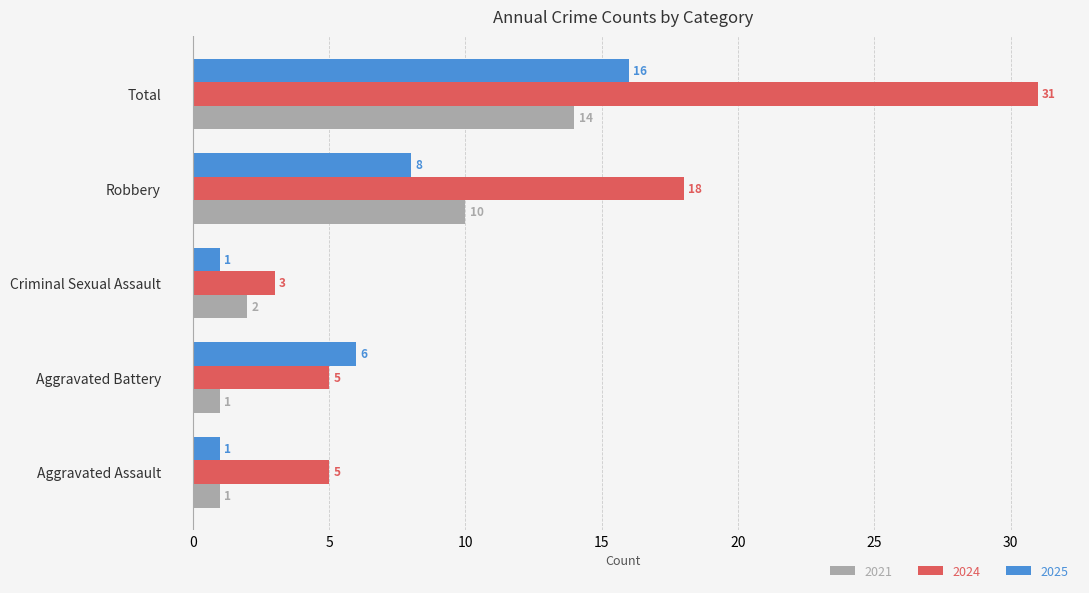

What is the difference between the 2021 values at Robbery and Aggravated Battery?

9